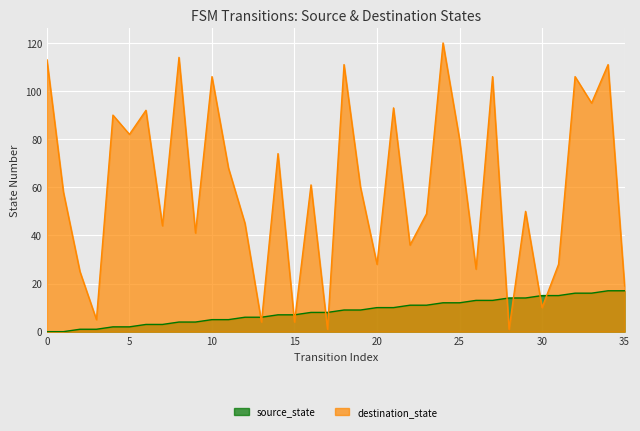

What is the difference between the maximum and minimum values in the destination_state series?

119